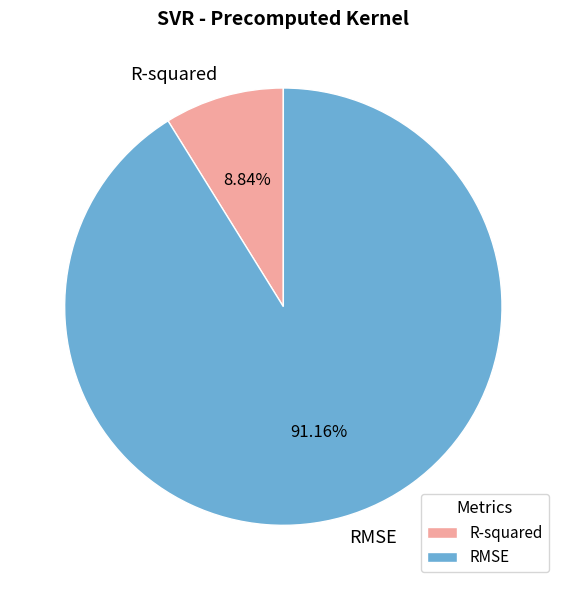

To the nearest percent, what is the difference between the R-squared and RMSE slice percentages?

82%